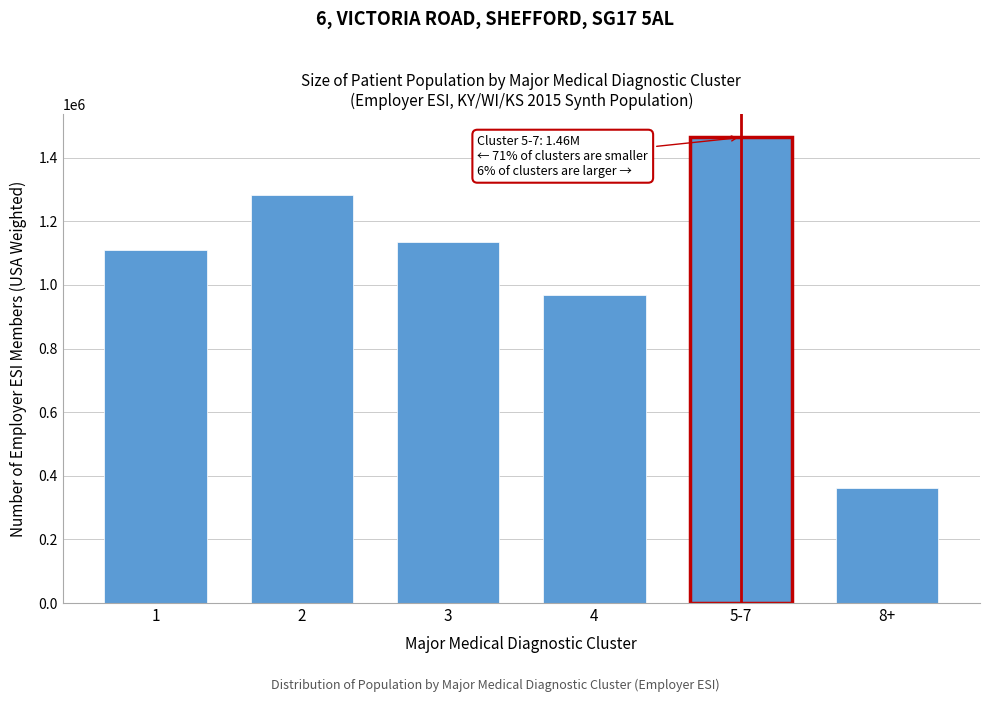

Read the value at 8+.

362156.3